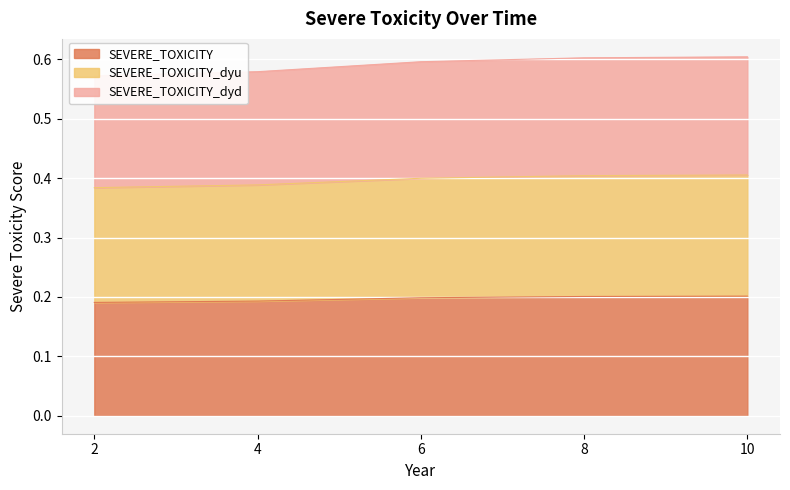

What is the minimum value shown in the chart?

0.2